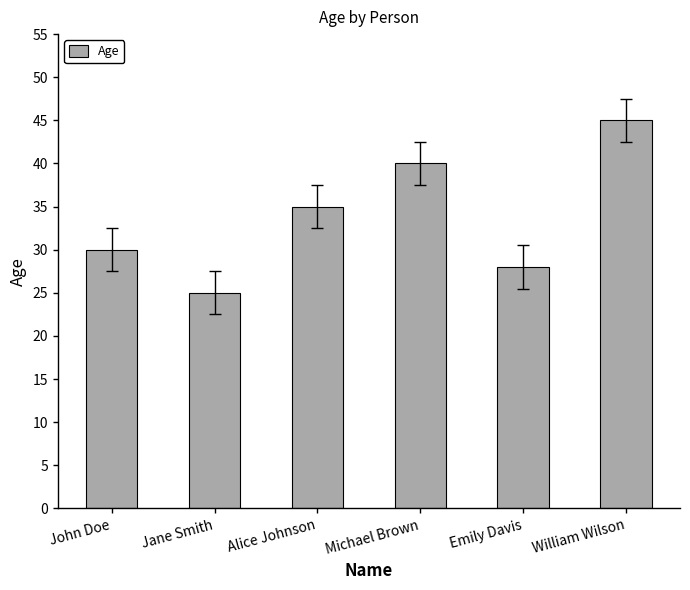

Are the bars grouped side by side (vs. stacked)?

No